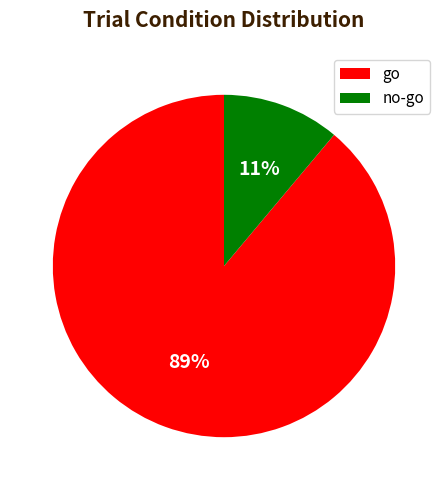

How many slices are in this pie chart?

2